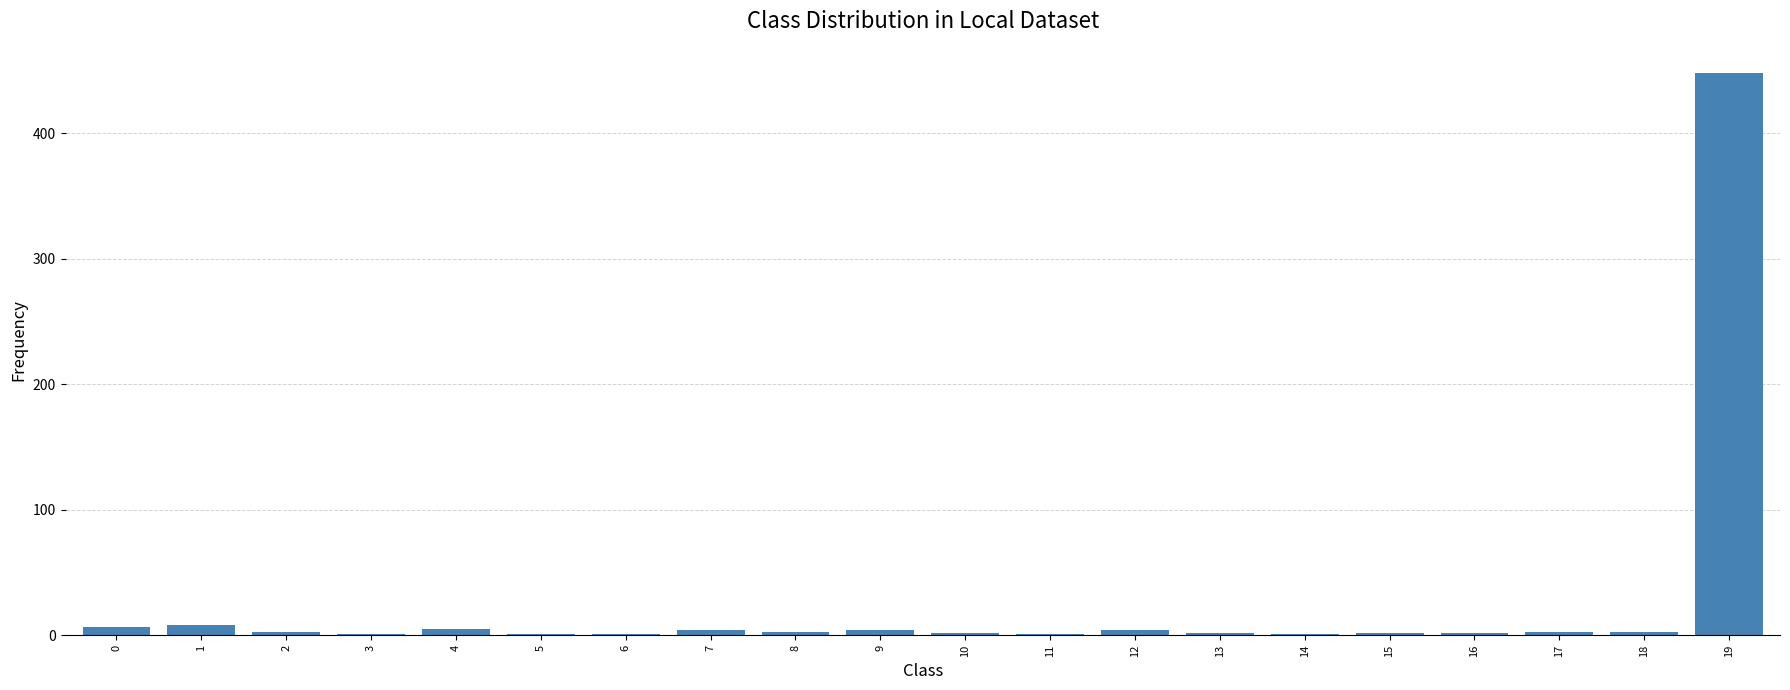

Are the bars grouped side by side (vs. stacked)?

No